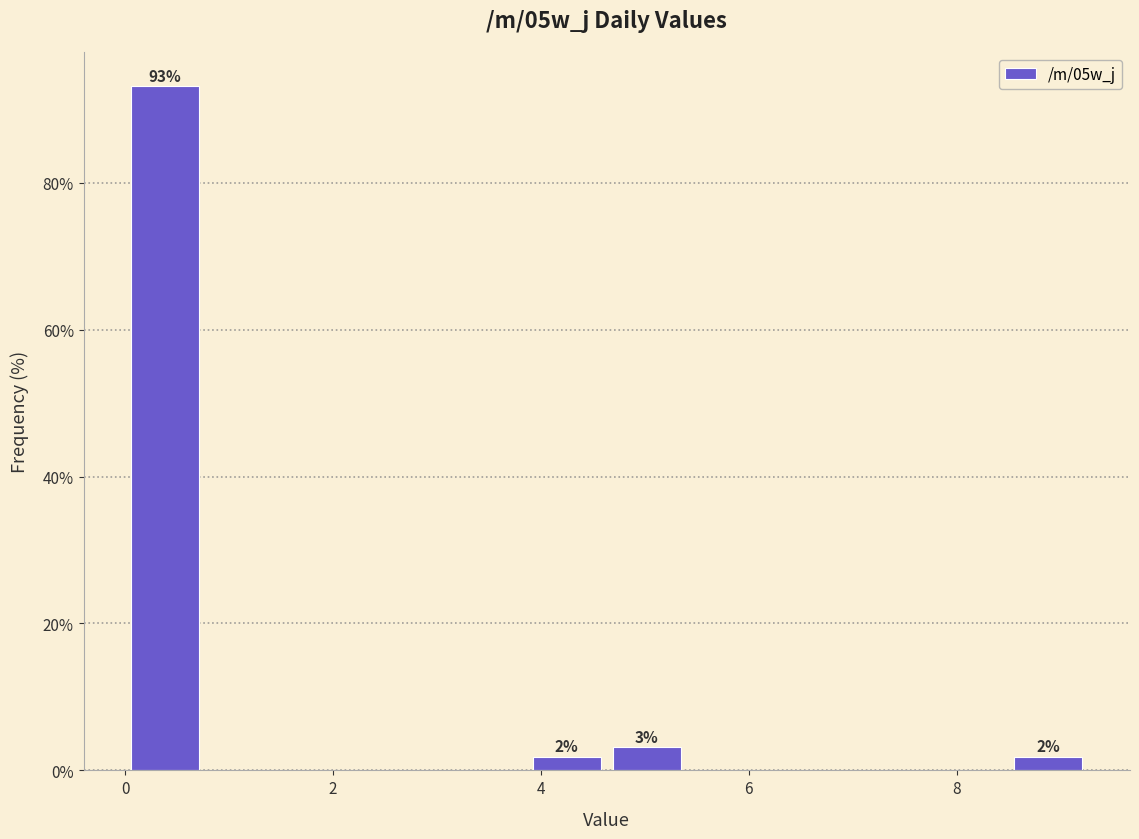

Read against the x-axis, roughly where is the centre of the tallest bar?

0.4